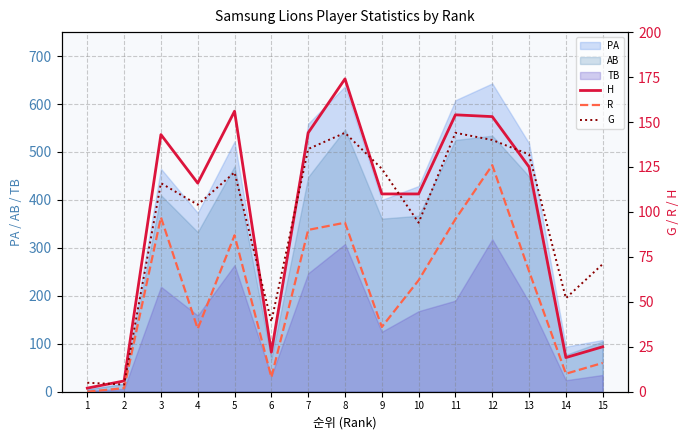

At which category does R reach its first local valley?

4